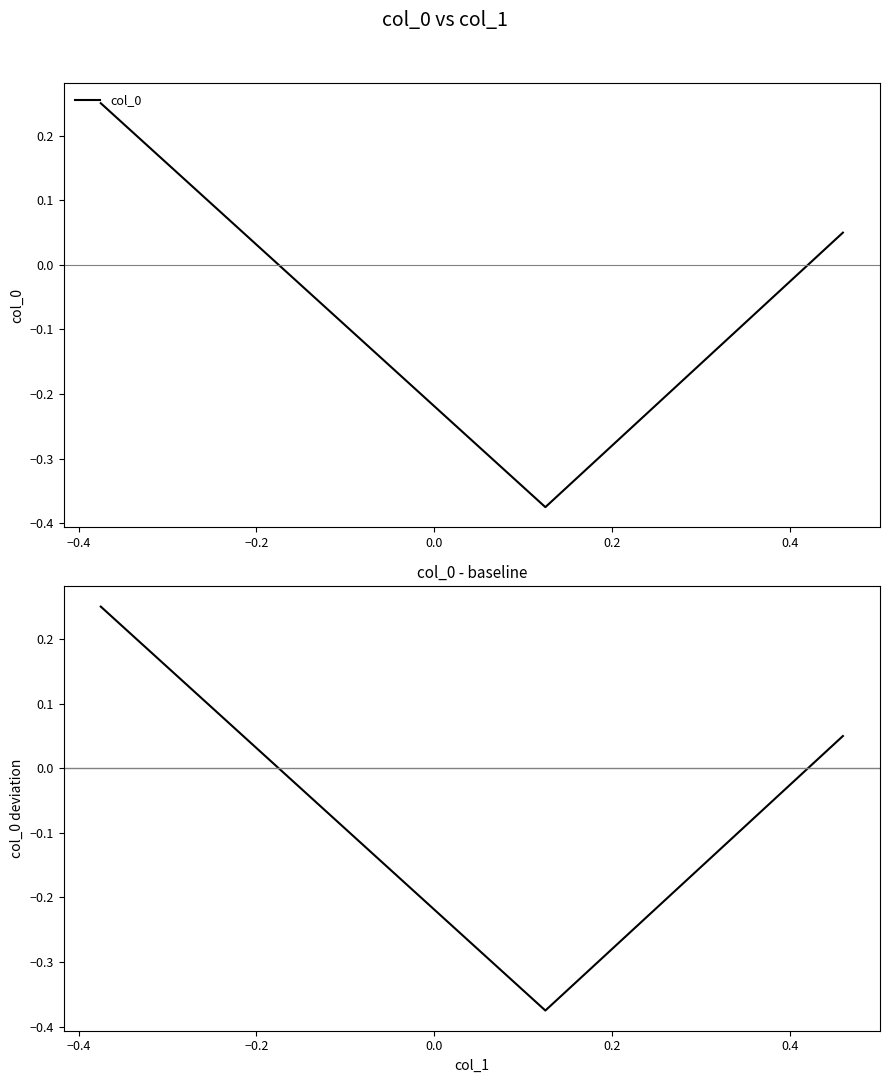

How many values in the col_0 series are below 0?

1